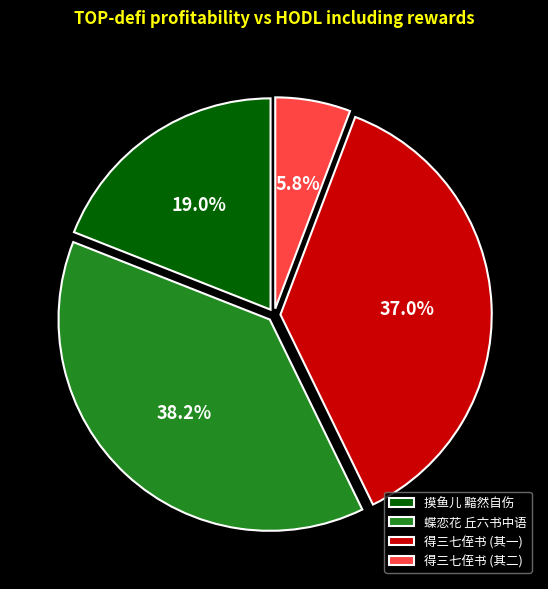

Do 得三七侄书 (其二) and 蝶恋花 丘六书中语 together represent more than half of the pie?

No